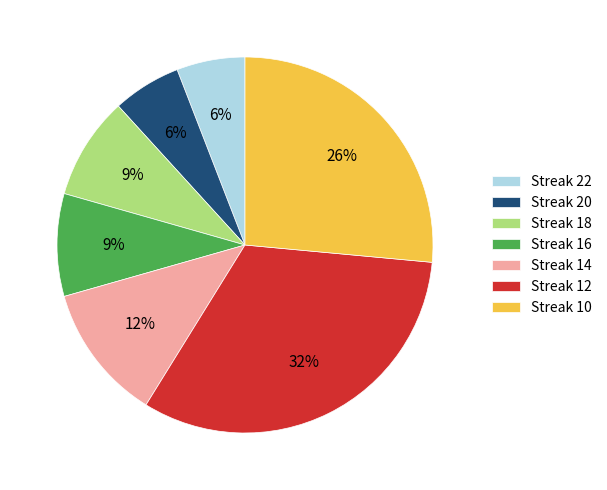

Which has a higher value, Streak 18 or Streak 12?

Streak 12